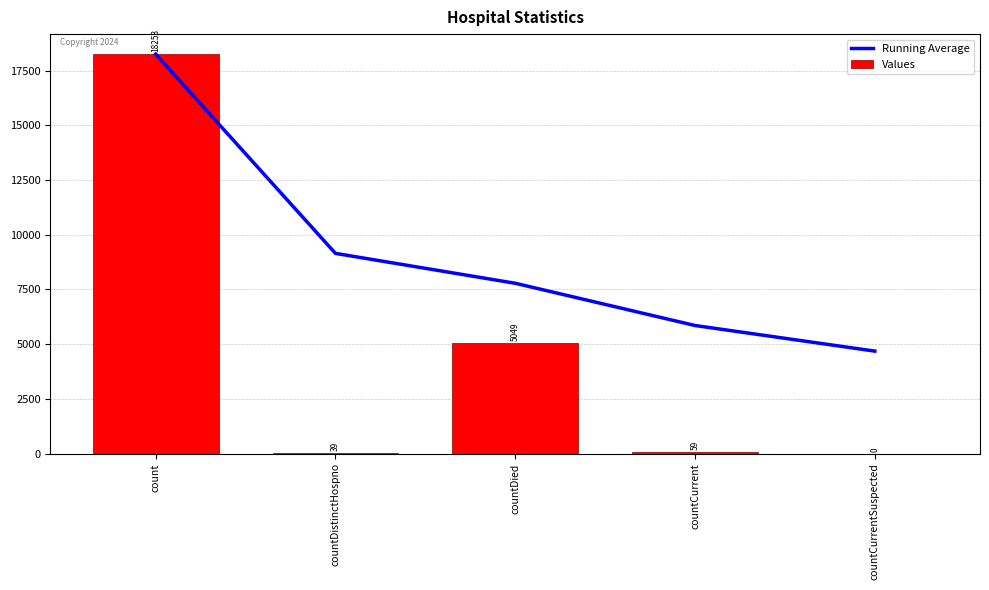

Is it true that Running Average equals 10489.9 at count?

False